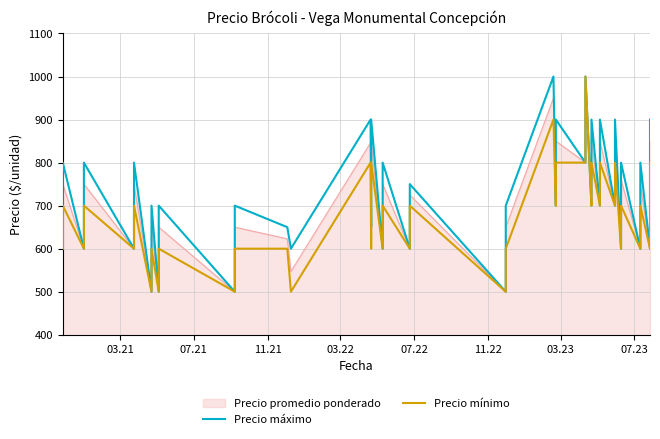

What is the value of the Precio mínimo point at the 9th from the left?

500